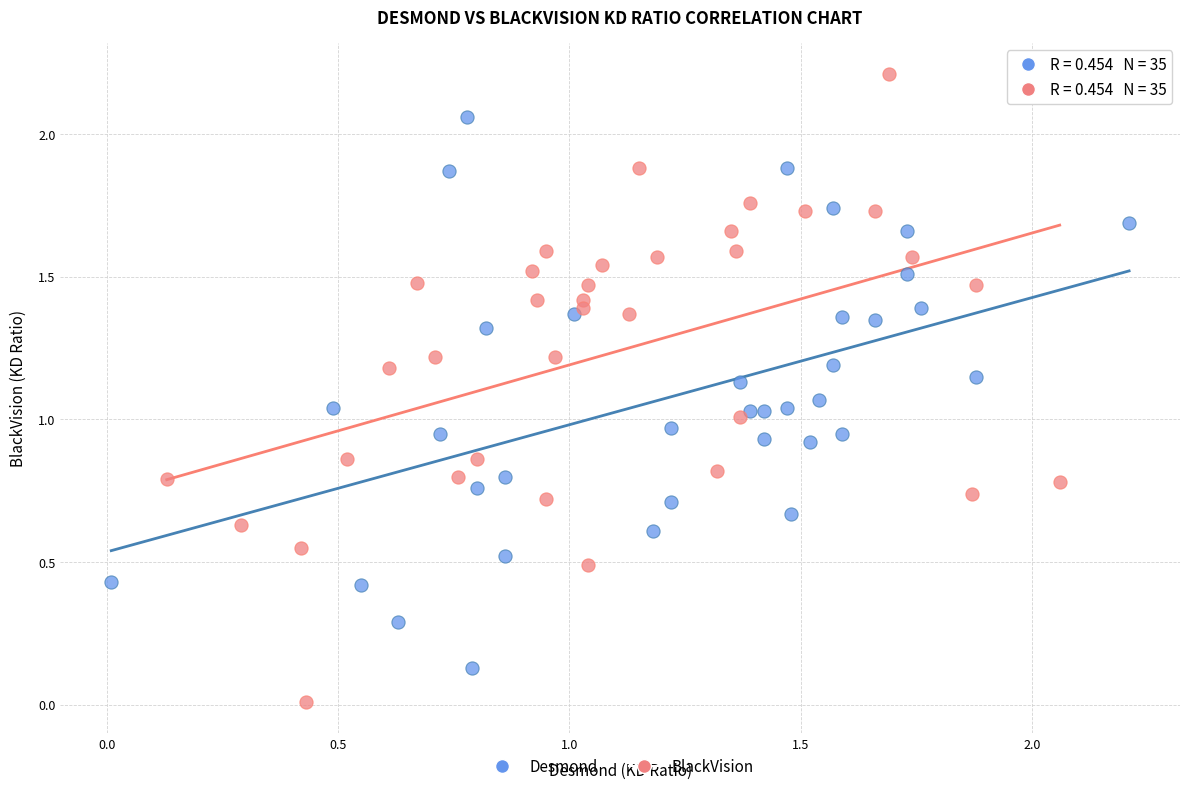

Which series reaches the maximum Y coordinate?

BlackVision